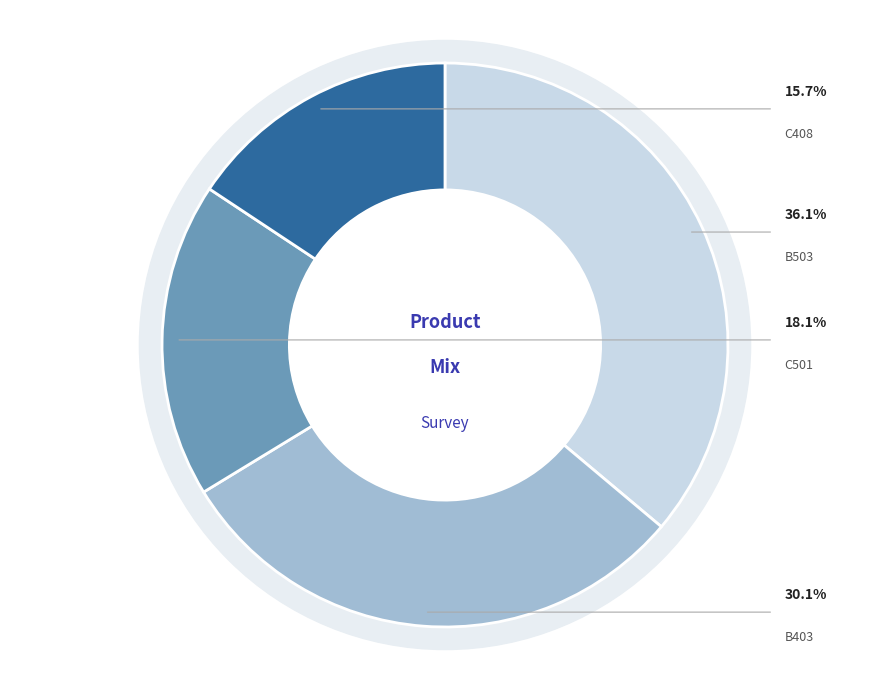

Is there a majority slice in this chart?

No